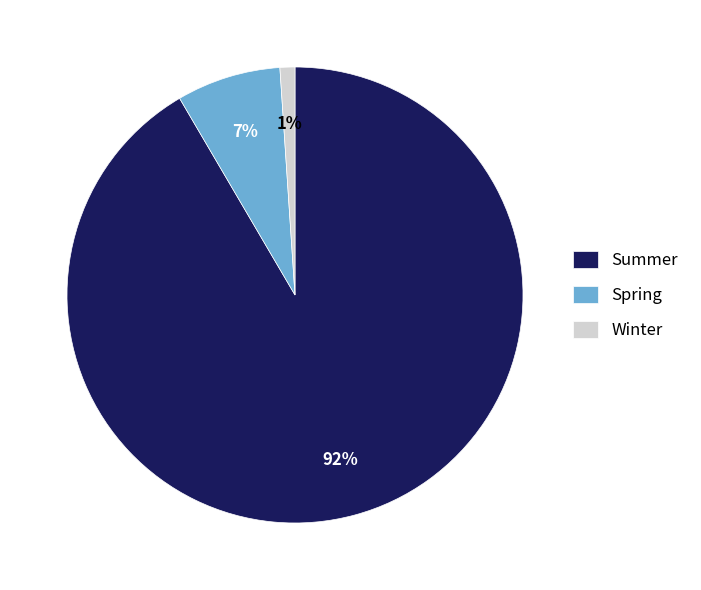

What is the largest slice in the pie chart?

Summer